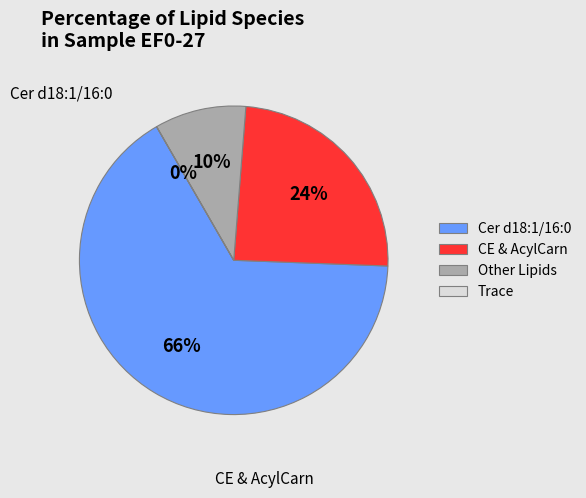

Does Cer d18:1/16:0 represent more than half of the total?

Yes